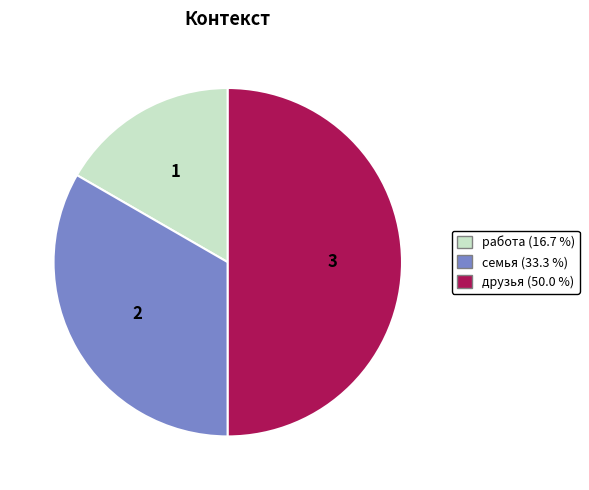

Does работа represent more than half of the total?

No